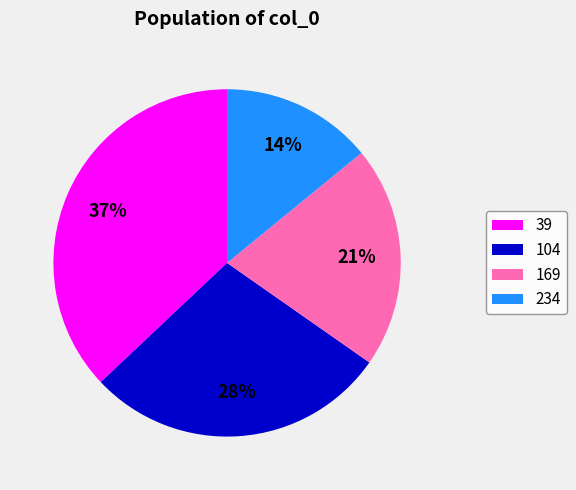

Which slice is the largest?

39